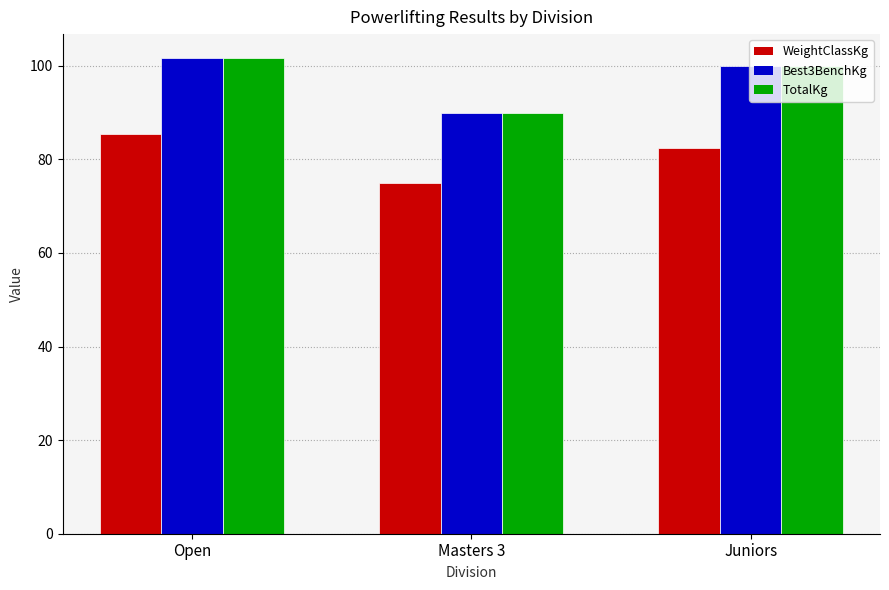

What is the minimum value shown in the chart?

75.0